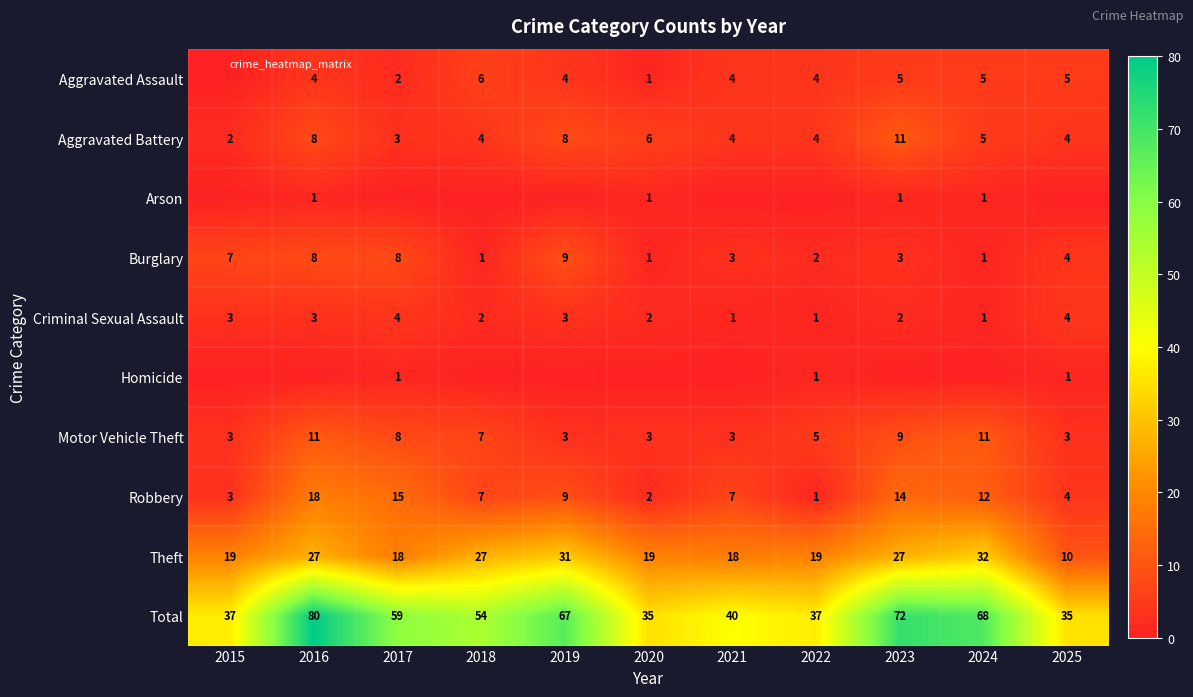

Which series has the largest range (max minus min)?

Total